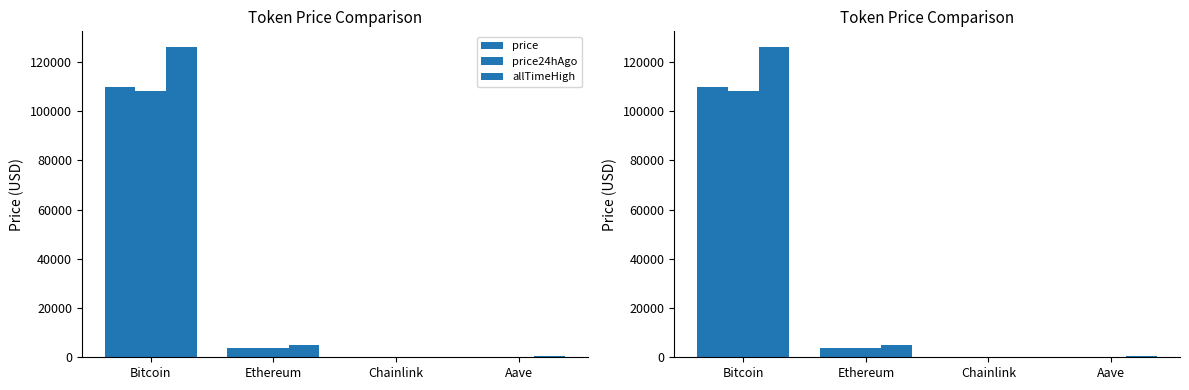

Reading right to left, transcribe all the data shown in this chart.

price: Aave=222.8	Chainlink=17.7	Ethereum=3892.3	Bitcoin=109726.0
price24hAgo: Aave=217.5	Chainlink=17.6	Ethereum=3861.7	Bitcoin=108323.0
allTimeHigh: Aave=661.7	Chainlink=52.7	Ethereum=4946.1	Bitcoin=126080.0